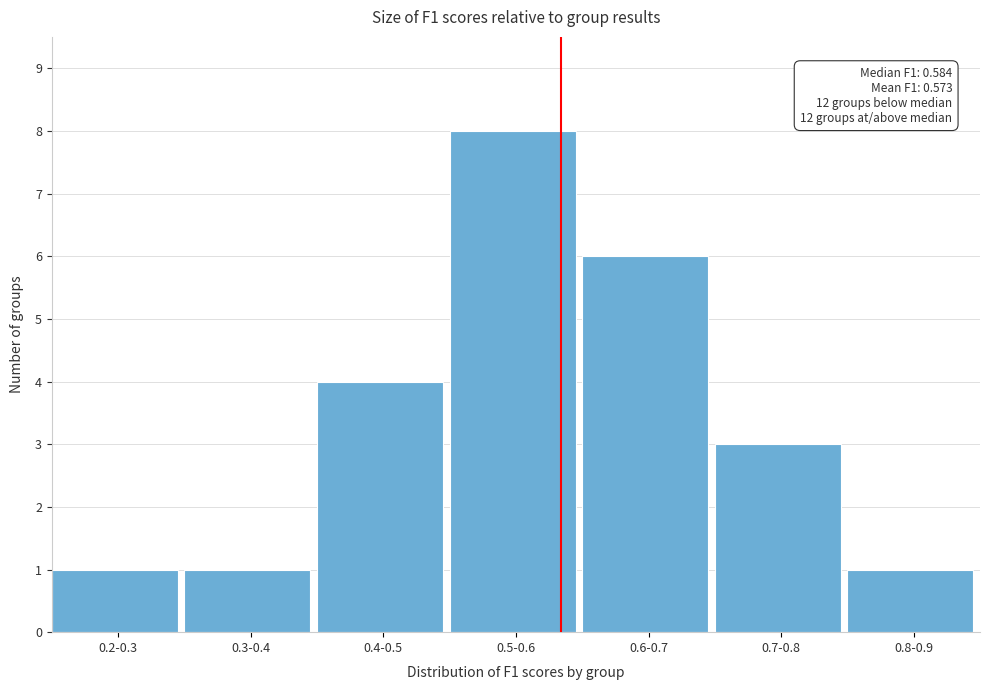

Reading right to left, extract all data points from this chart.

0.8-0.9=1	0.7-0.8=3	0.6-0.7=6	0.5-0.6=8	0.4-0.5=4	0.3-0.4=1	0.2-0.3=1